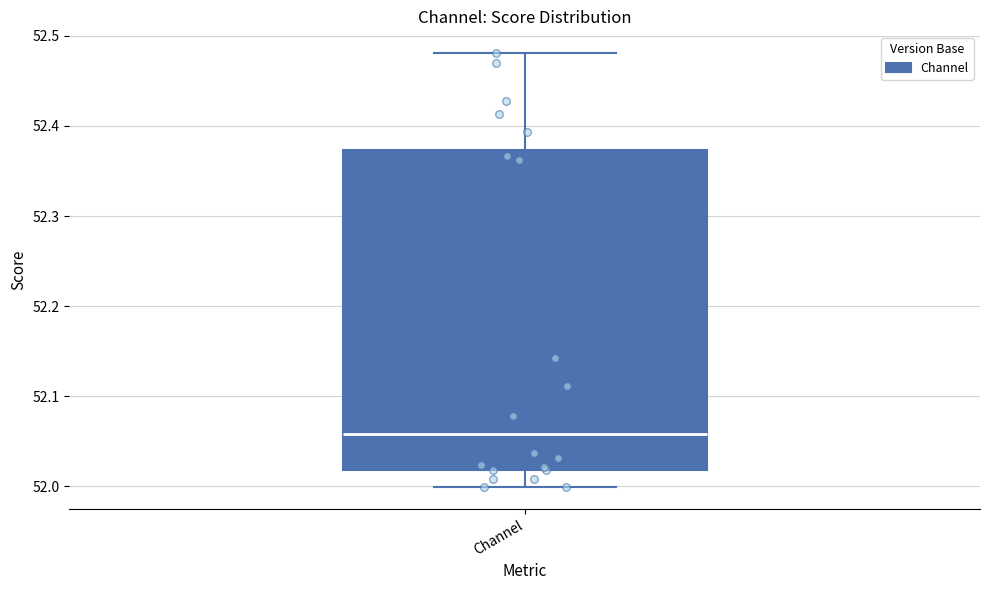

Where does the median line of the box for Channel sit on the y-axis? The values are not printed on the chart, so give them approximately, as read against the axis.

52.06